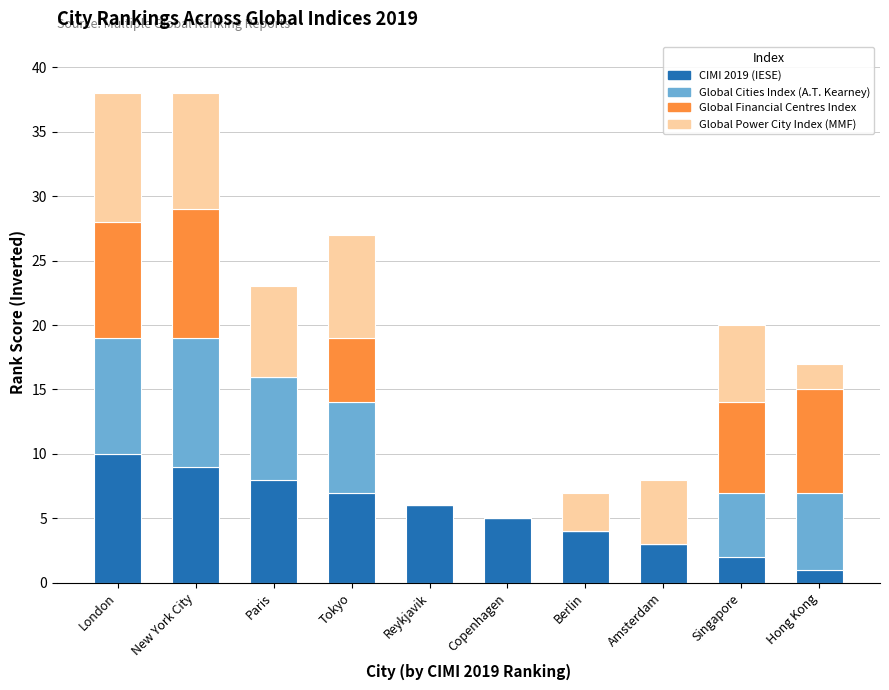

What is the total value across all series at Singapore?

20